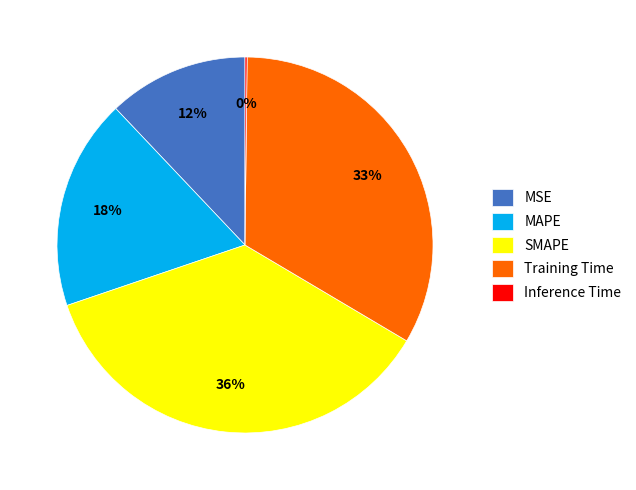

To the nearest percent, what is the difference between the largest and smallest slice percentages?

36%